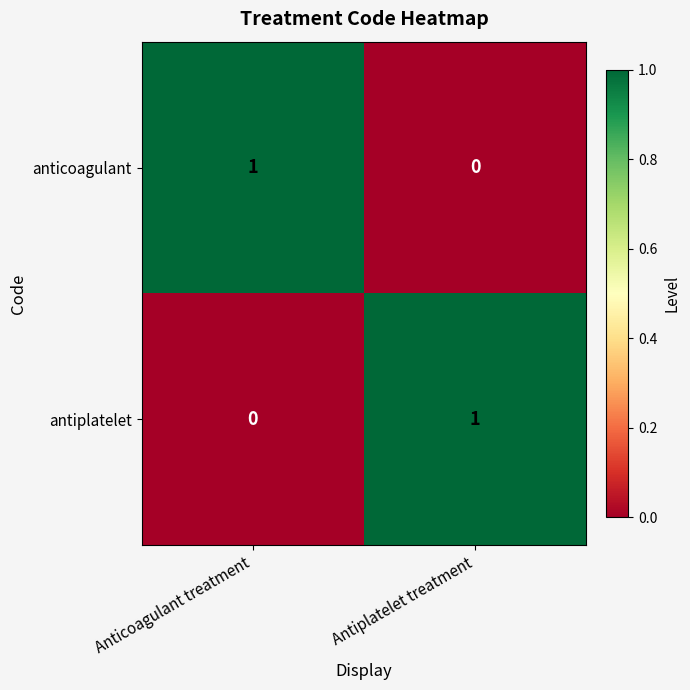

Count the number of data series in this chart.

2